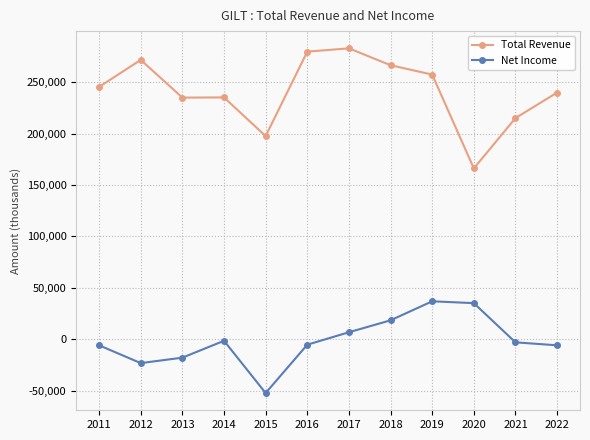

Is the value of Total Revenue at 2022 greater than the value of Net Income at 2022?

Yes